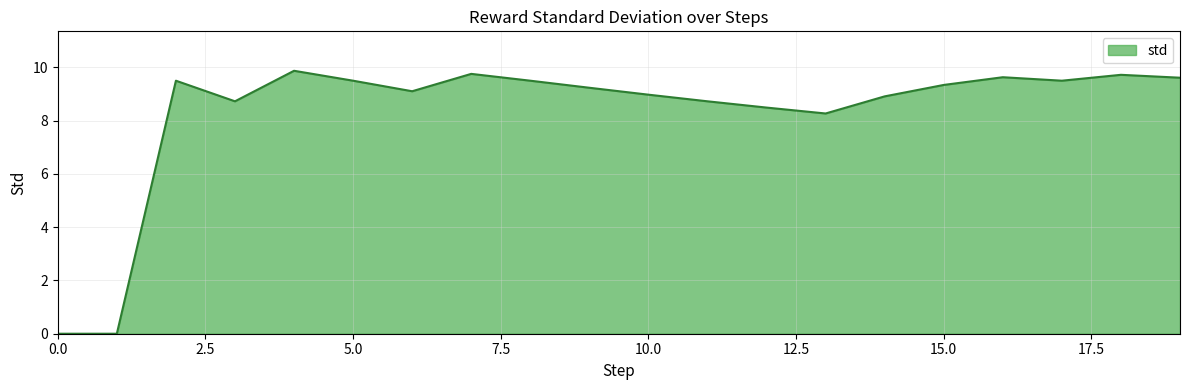

What is the difference between the maximum and minimum values?

9.9